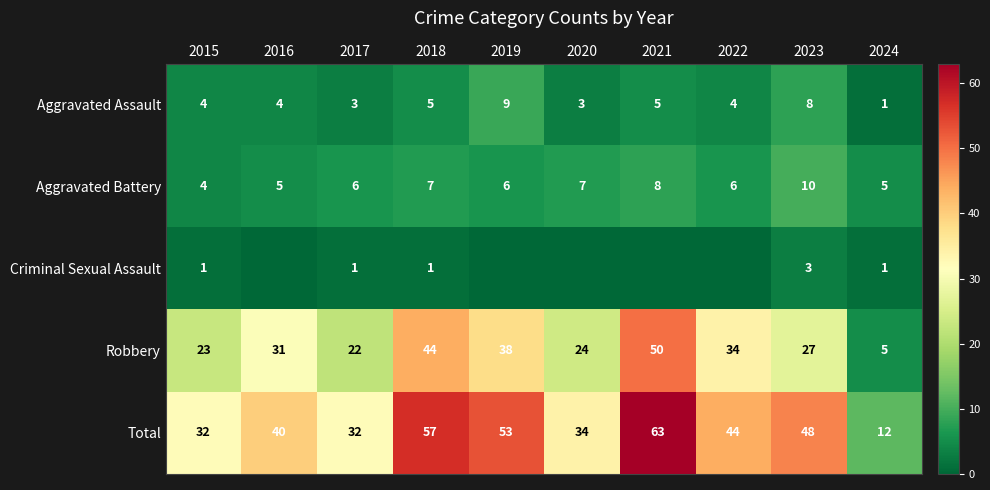

What is the spread (max minus min) of values at 2022?

44